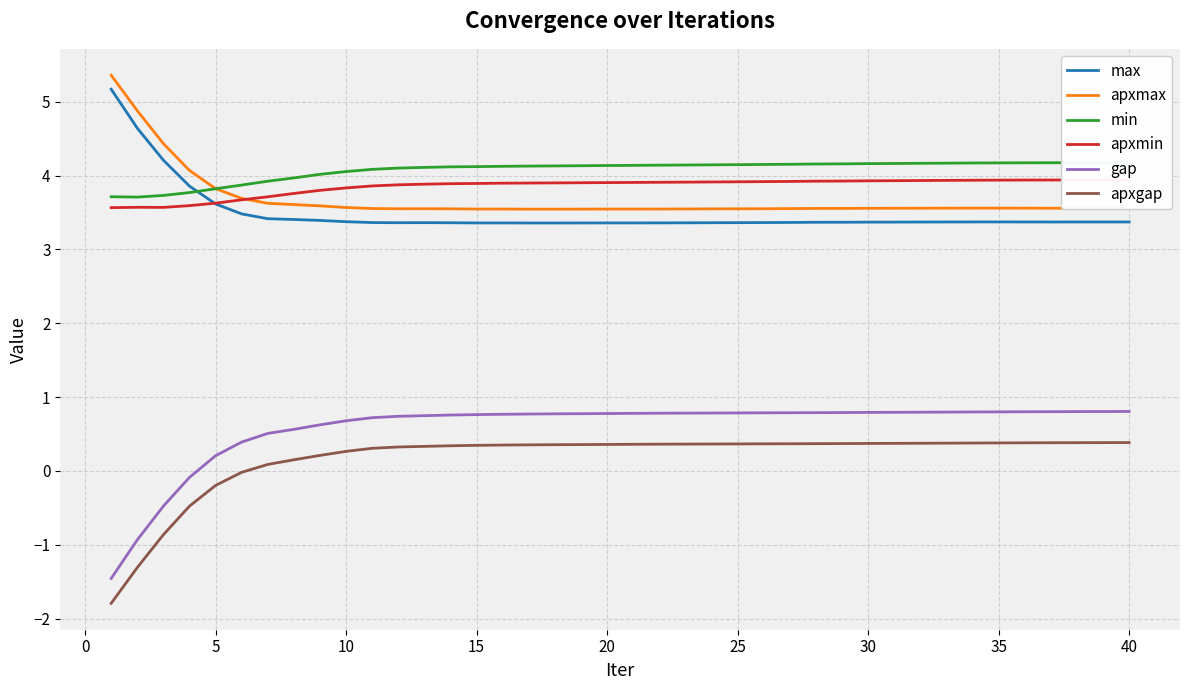

What is the value of the gap point at the 2nd from the left?

-0.9